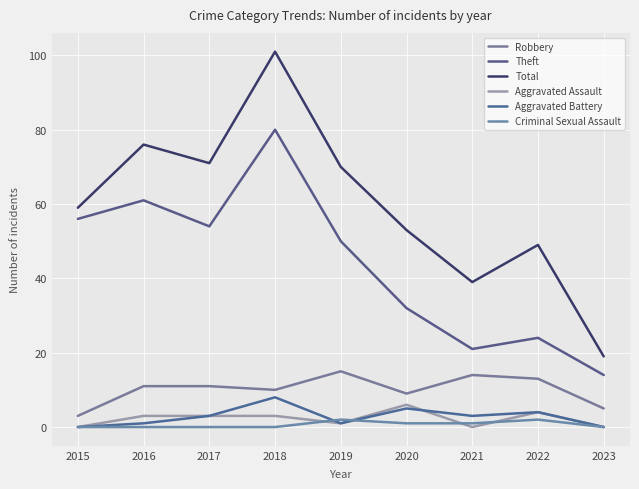

Where is the first local maximum for Total?

2016